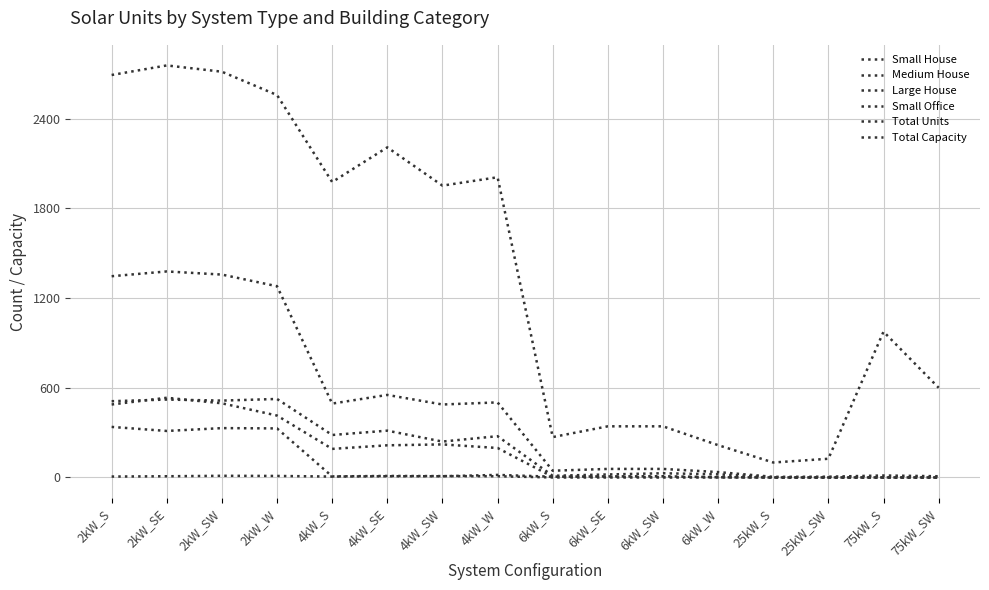

True or false: Total Capacity and Small Office intersect in this chart.

False